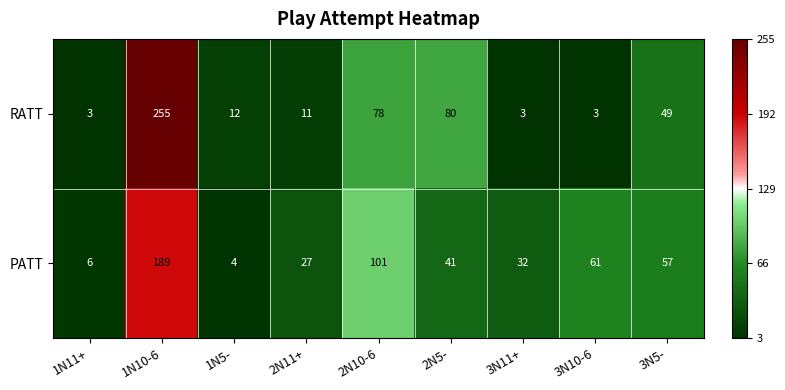

Is it true that PATT equals 41 at 2N5-?

True